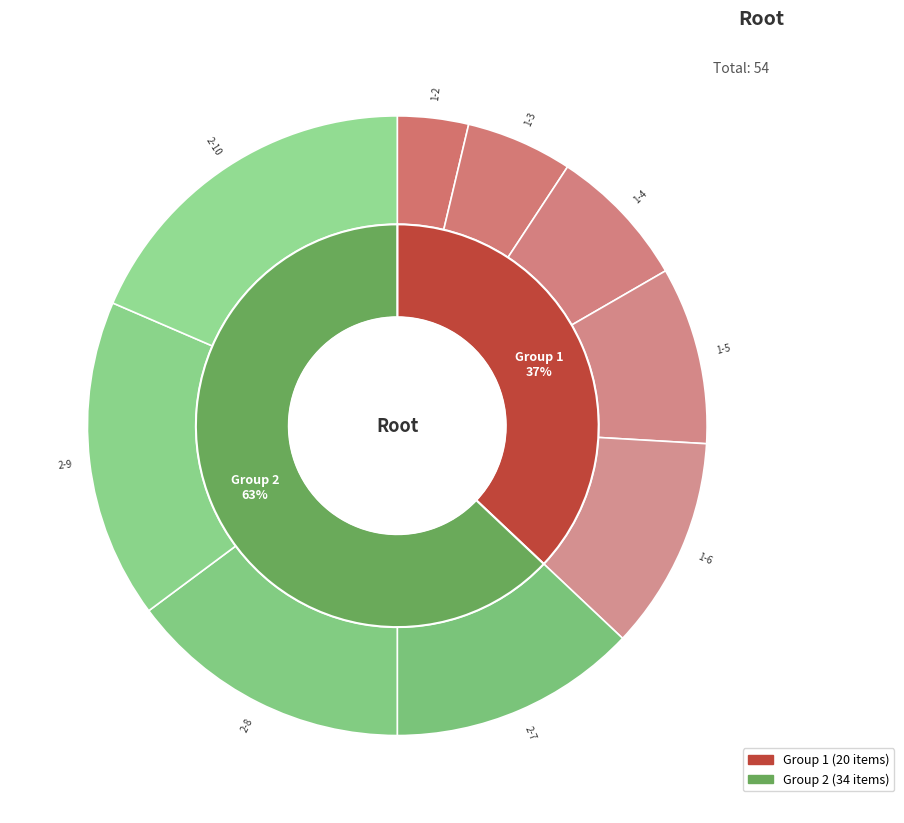

Is it true that 1-5 is 19% of the pie?

False